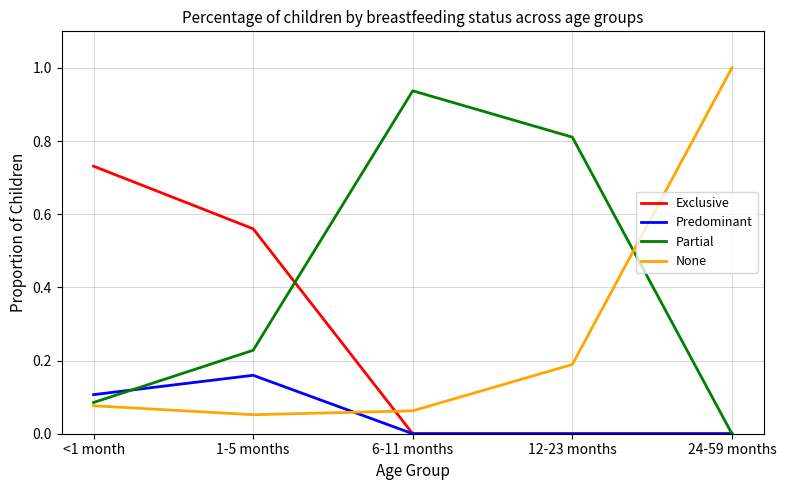

Between <1 month and 6-11 months, which series saw the biggest shift?

Partial